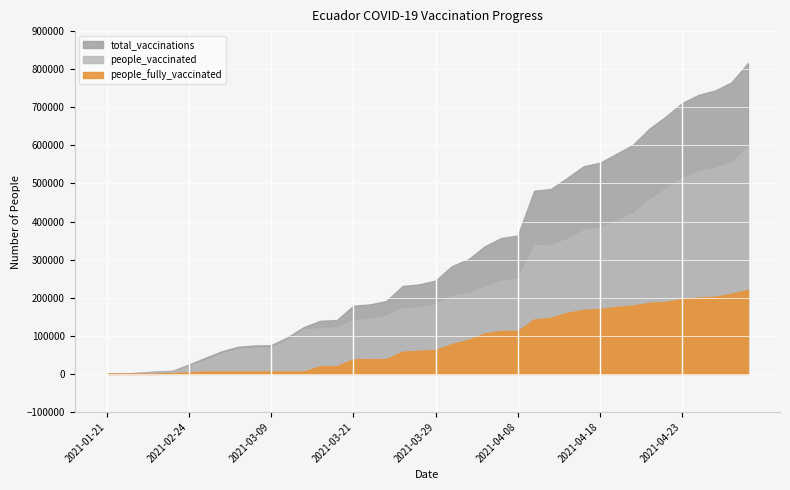

True or false: total_vaccinations and people_vaccinated intersect in this chart.

False